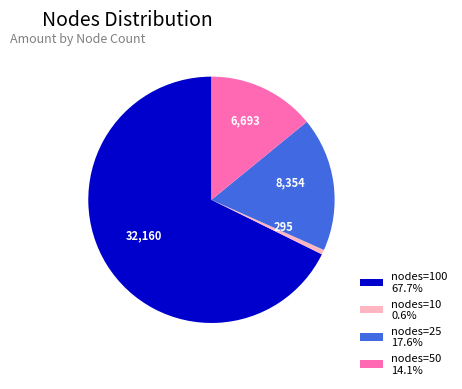

Is there a majority slice in this chart?

Yes